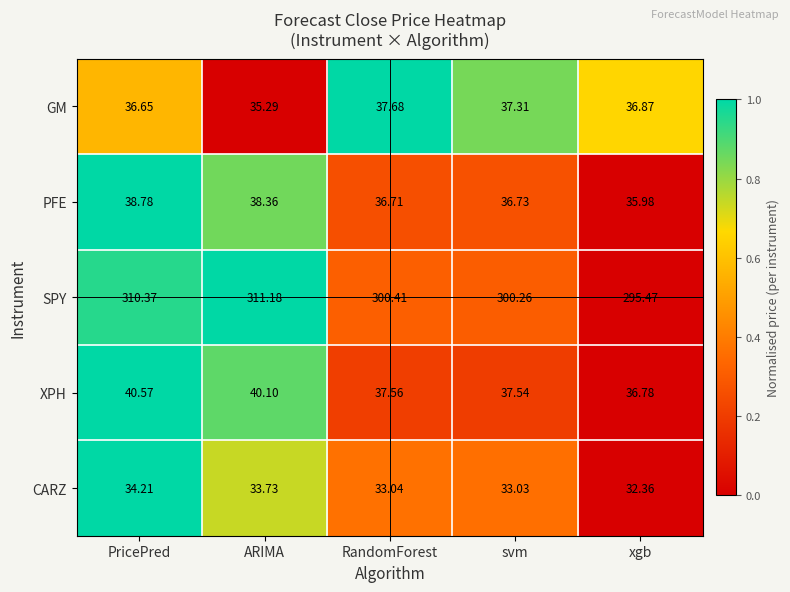

Which category has the lowest value across all series?

xgb